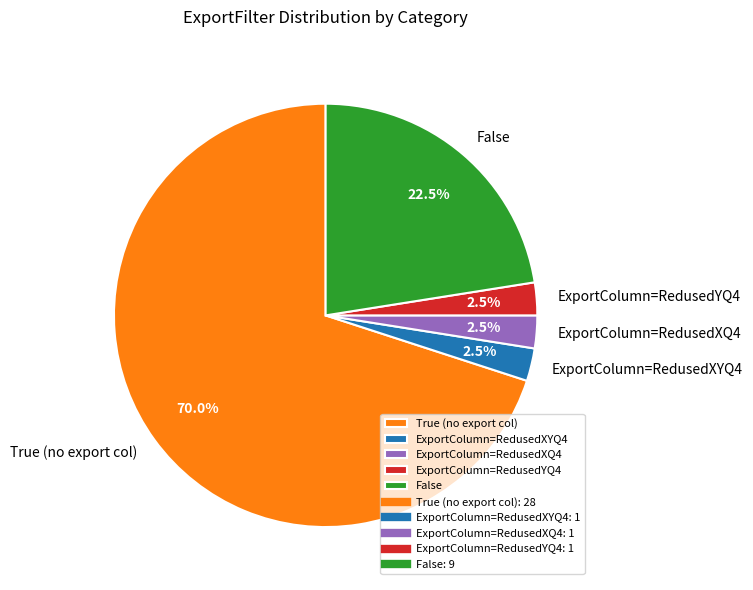

What is the ratio of the value at True (no export col) to the value at False?

3.1